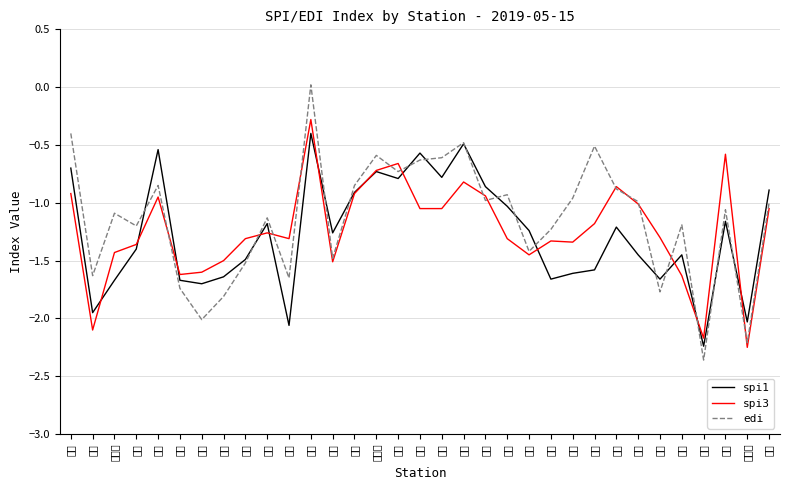

Read the edi value at 추풍령.

-0.6